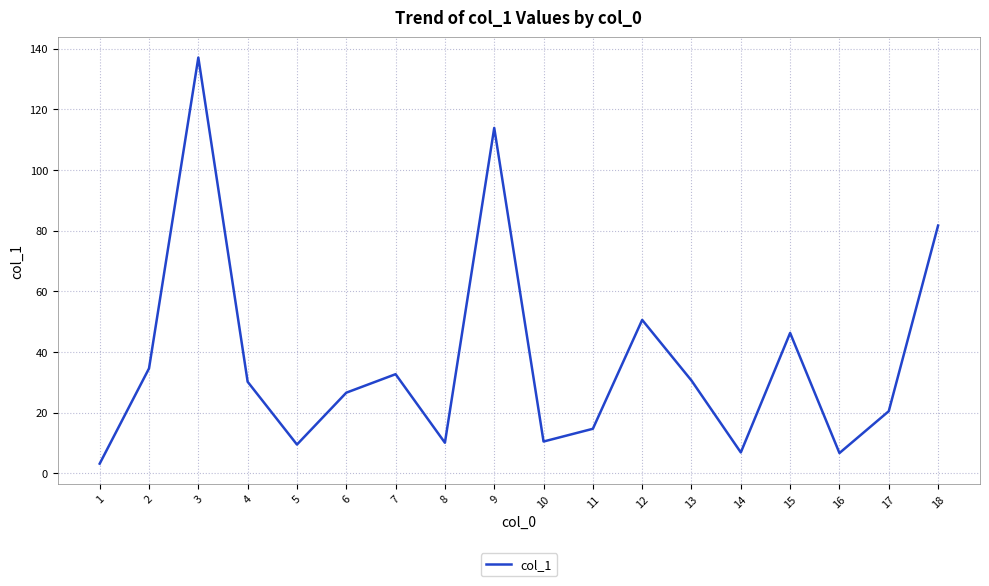

At which category does the data reach its first local valley?

5